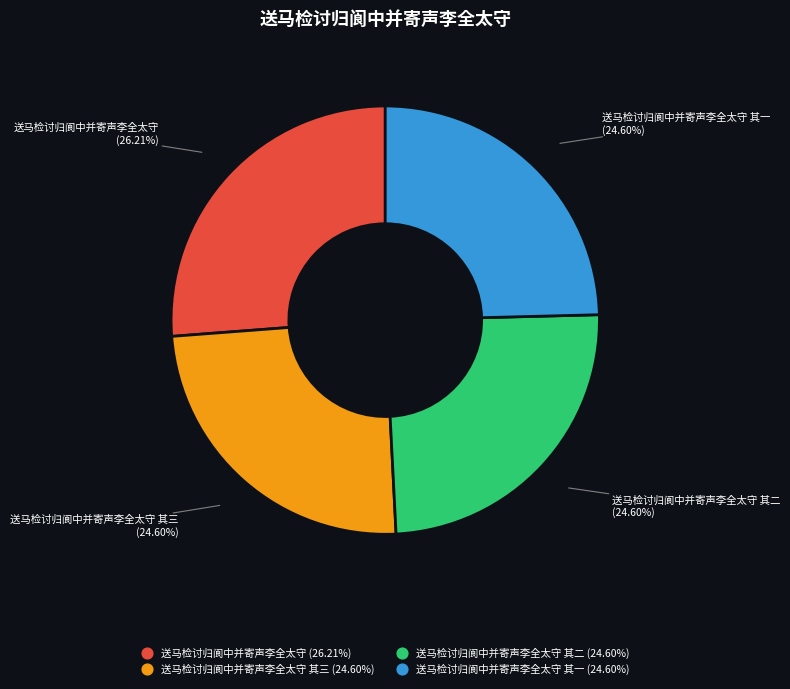

Does any single category account for the majority?

No